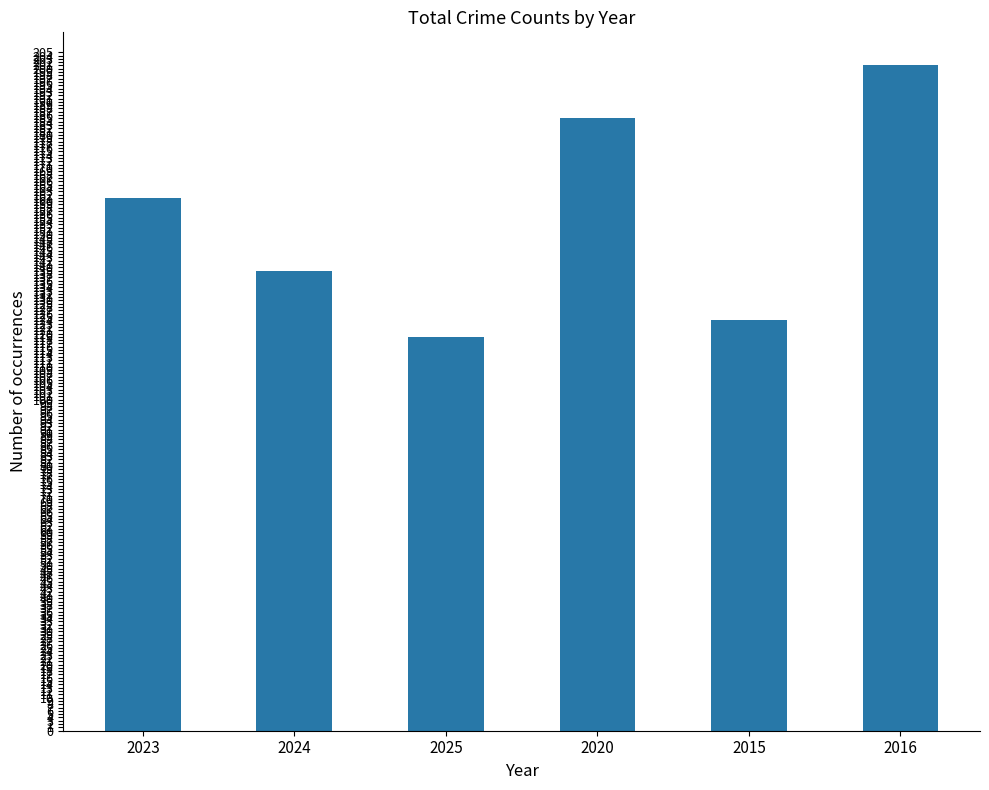

At which category does the chart reach its minimum across all series?

2025